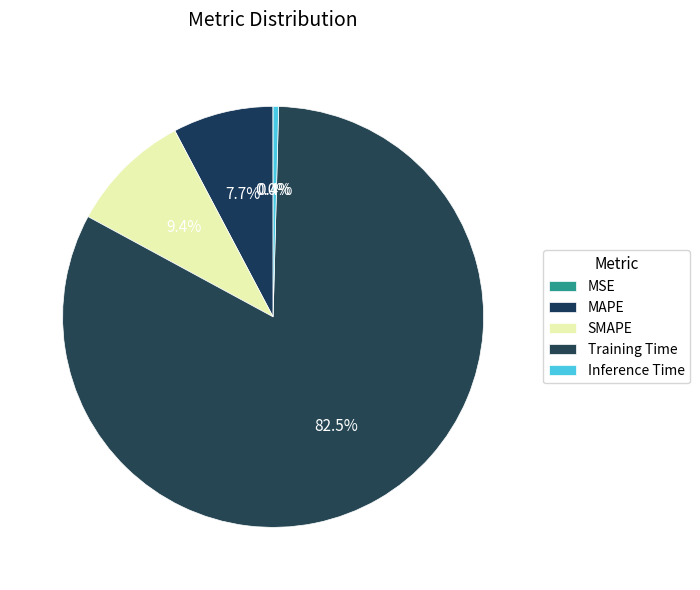

What is the smallest slice in the pie chart?

MSE